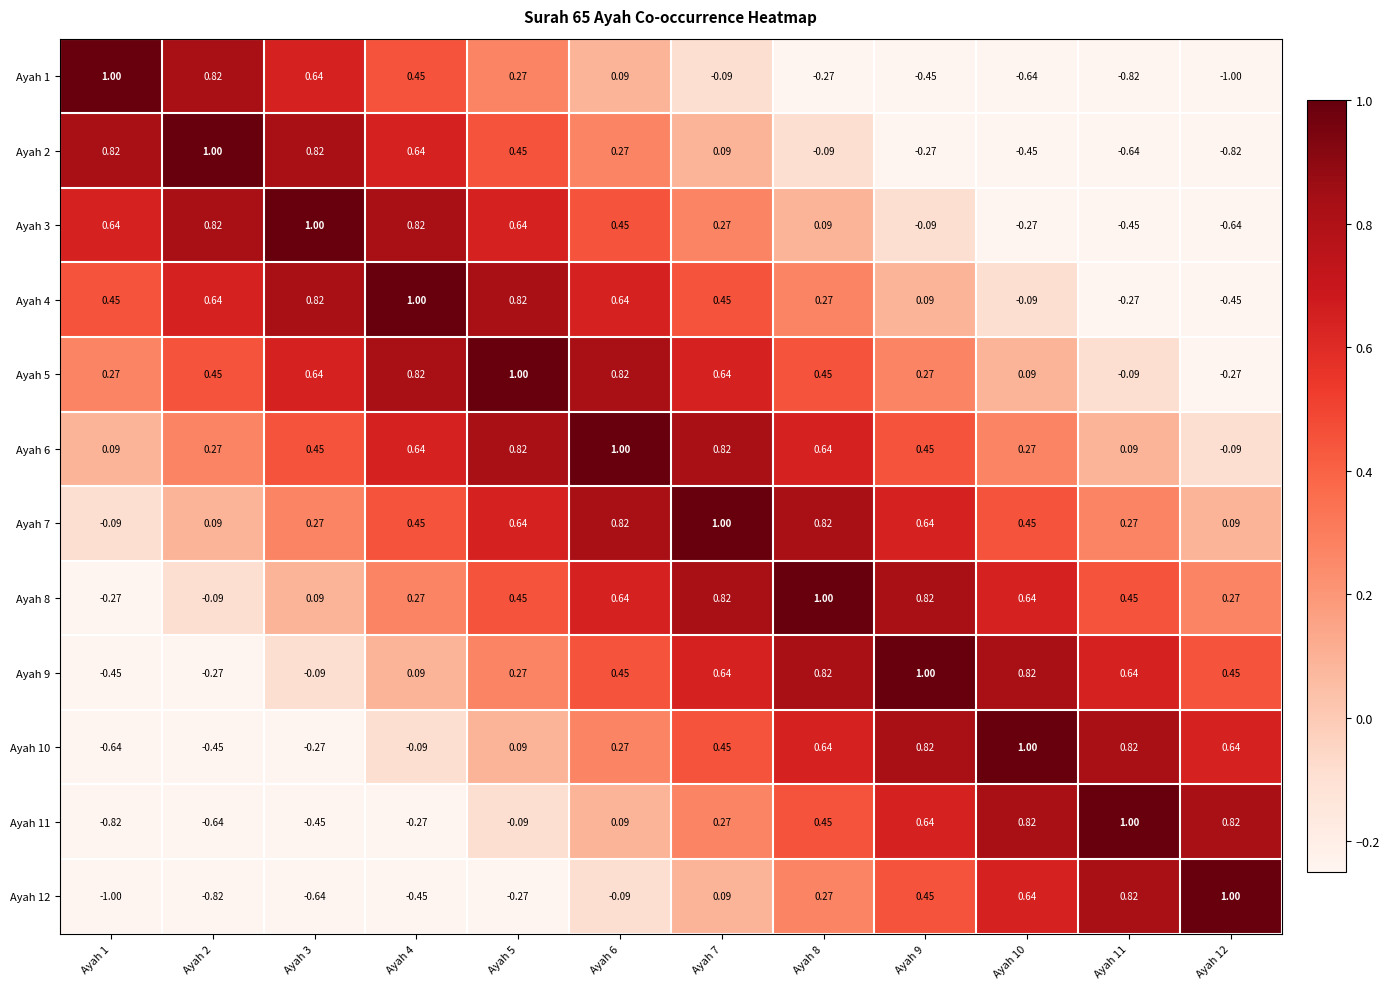

Is the value of Ayah 6 at Ayah 11 greater than the value of Ayah 3 at Ayah 2?

No